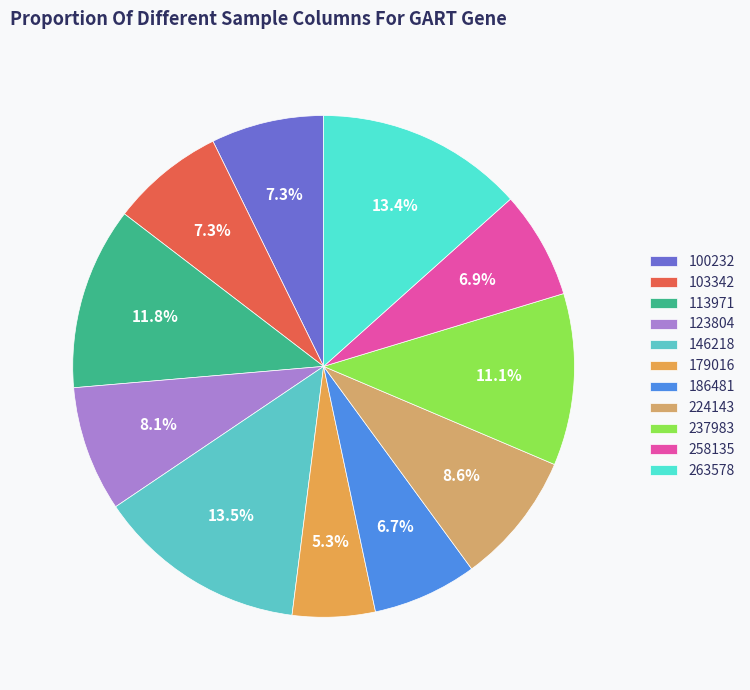

Does any single category account for the majority?

No